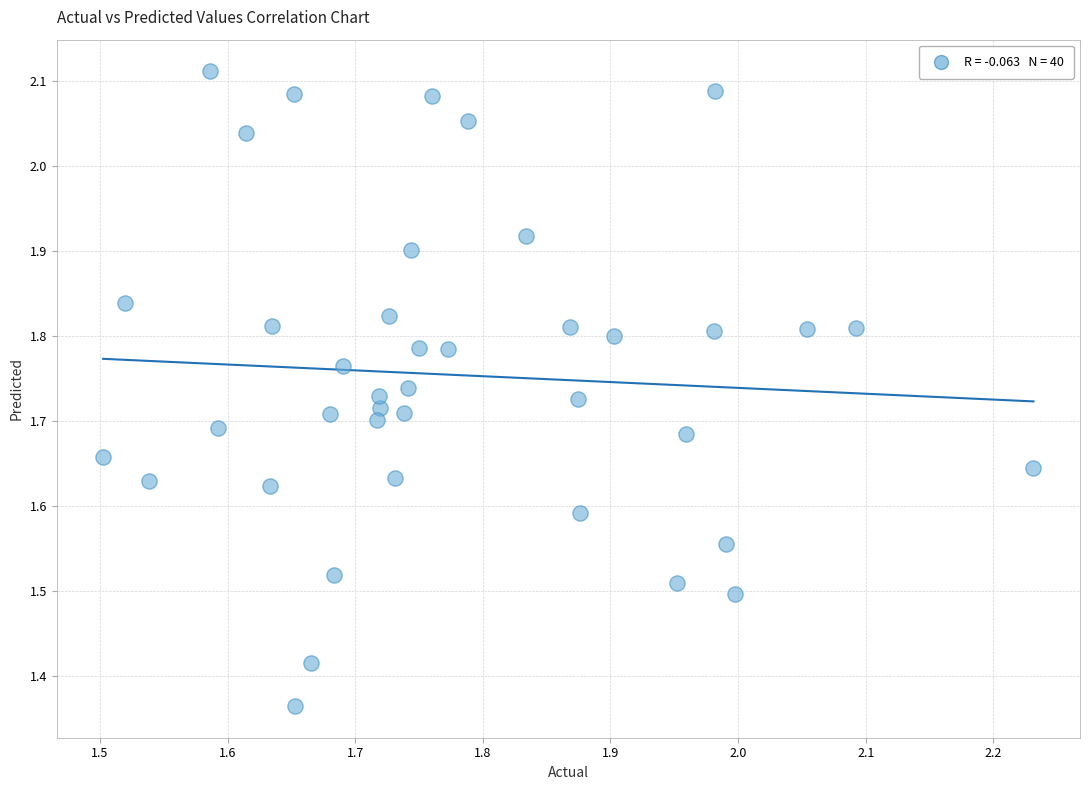

What is the range of X values (max minus min)?

0.7